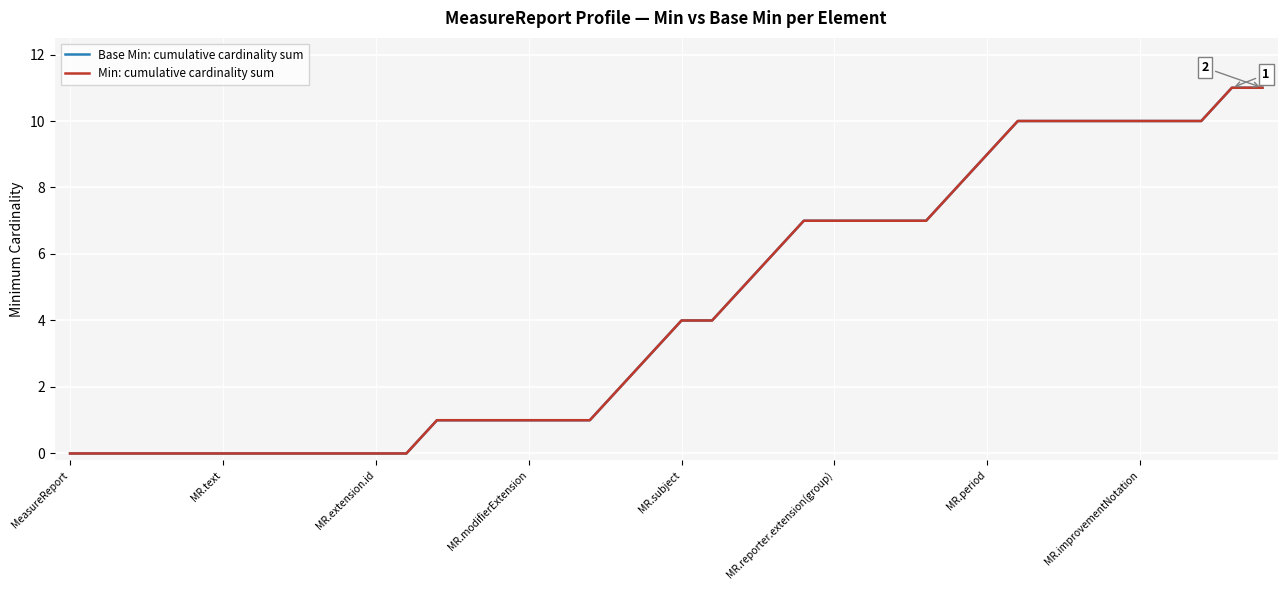

True or false: Min: cumulative cardinality sum and Base Min: cumulative cardinality sum intersect in this chart.

False